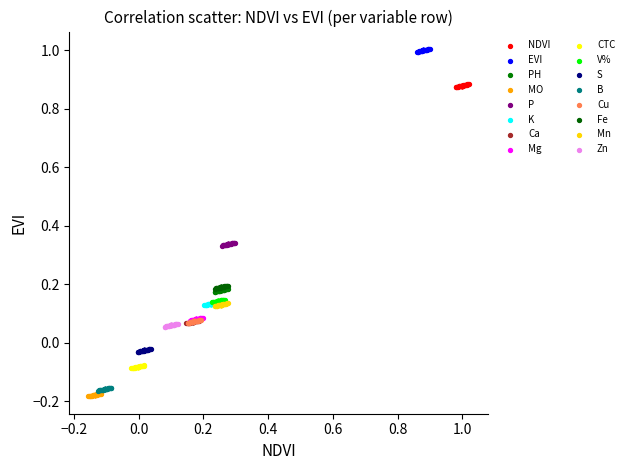

Which series contains the highest Y value?

EVI